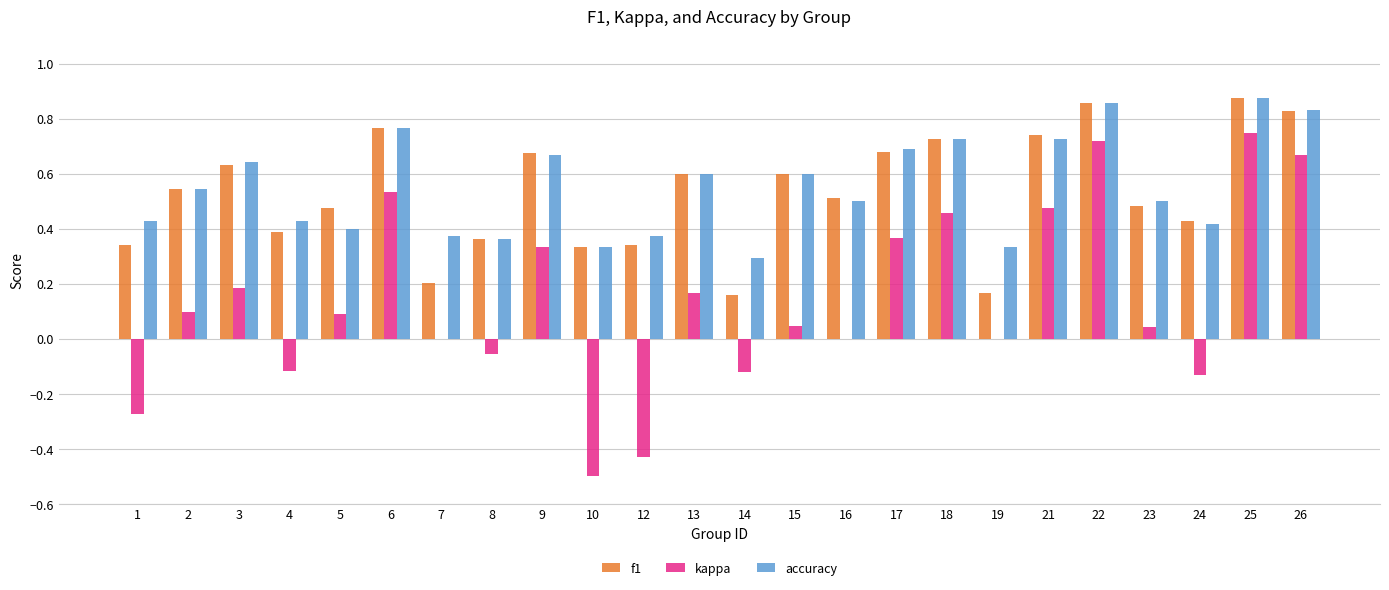

Is it true that f1 equals 0.6 at 3?

True